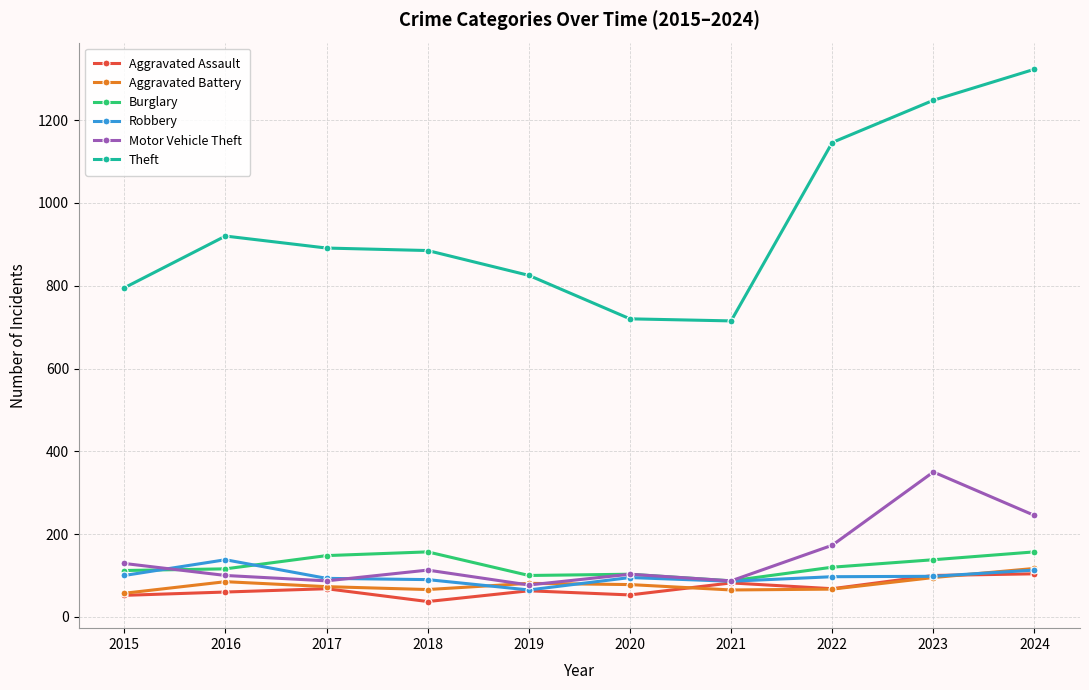

In Theft, how many points are higher than both neighbors (excluding endpoints)?

1